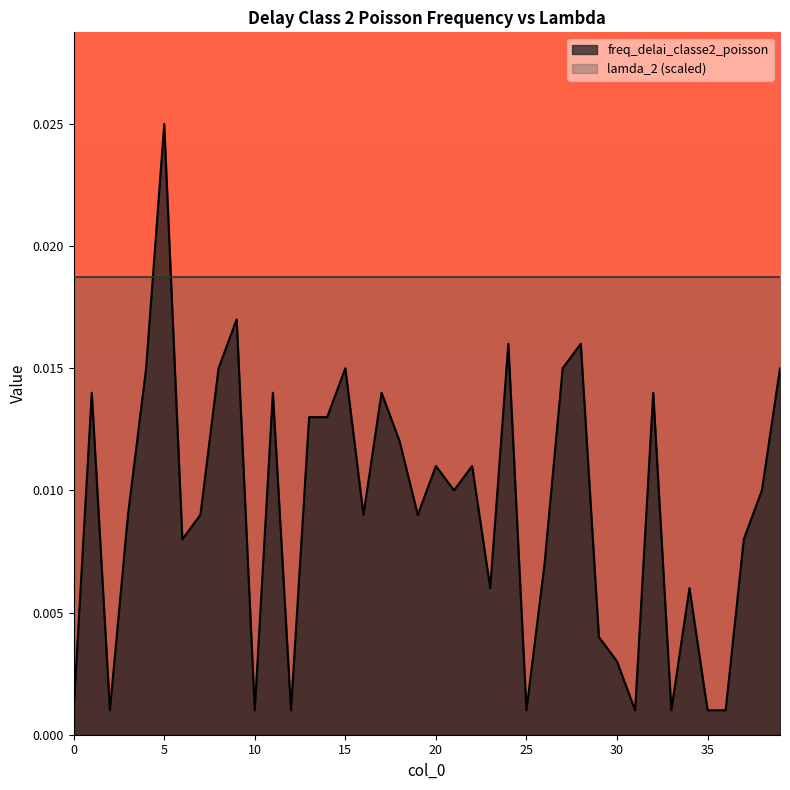

The value at 8 is 0.0. True or false?

False